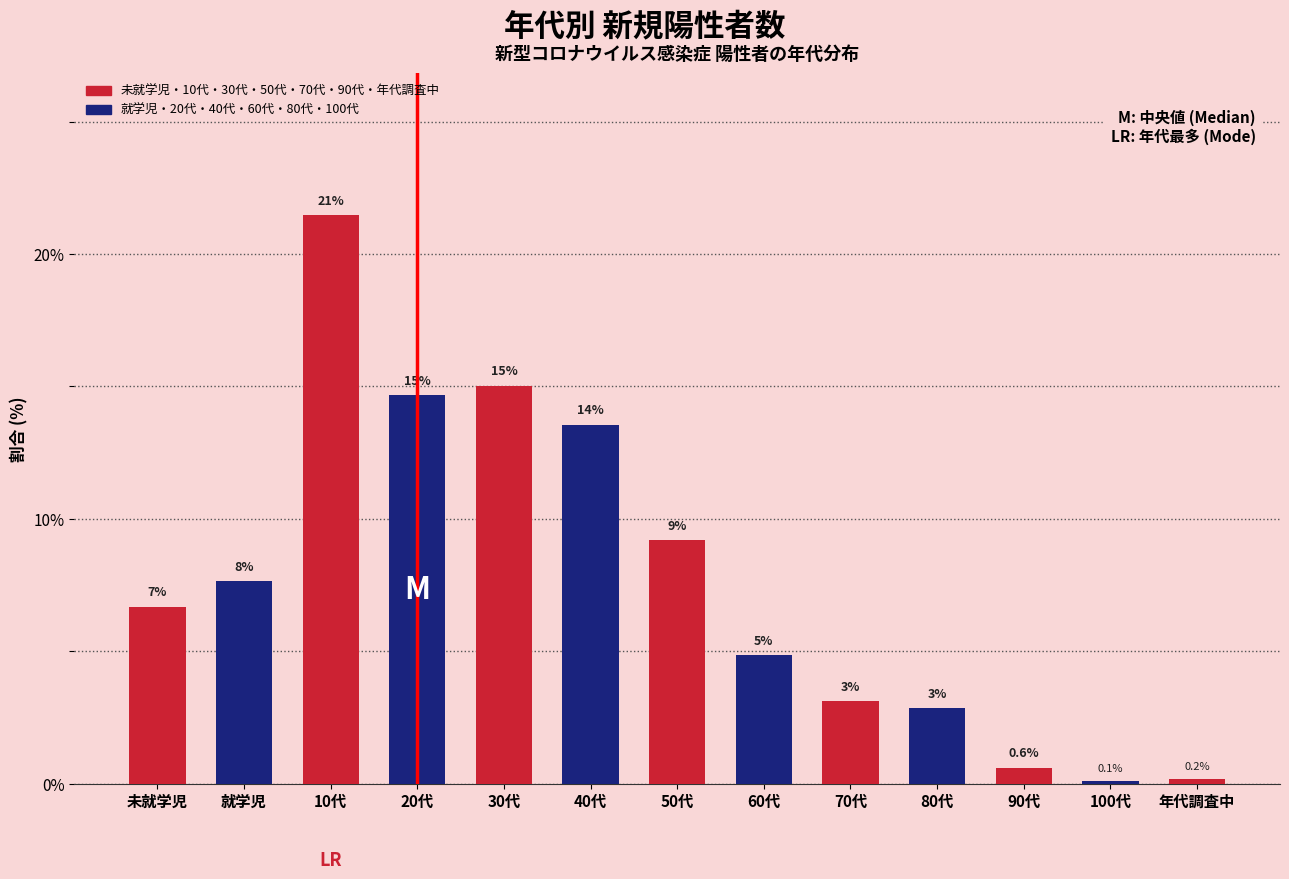

Does the chart contain any negative values?

No